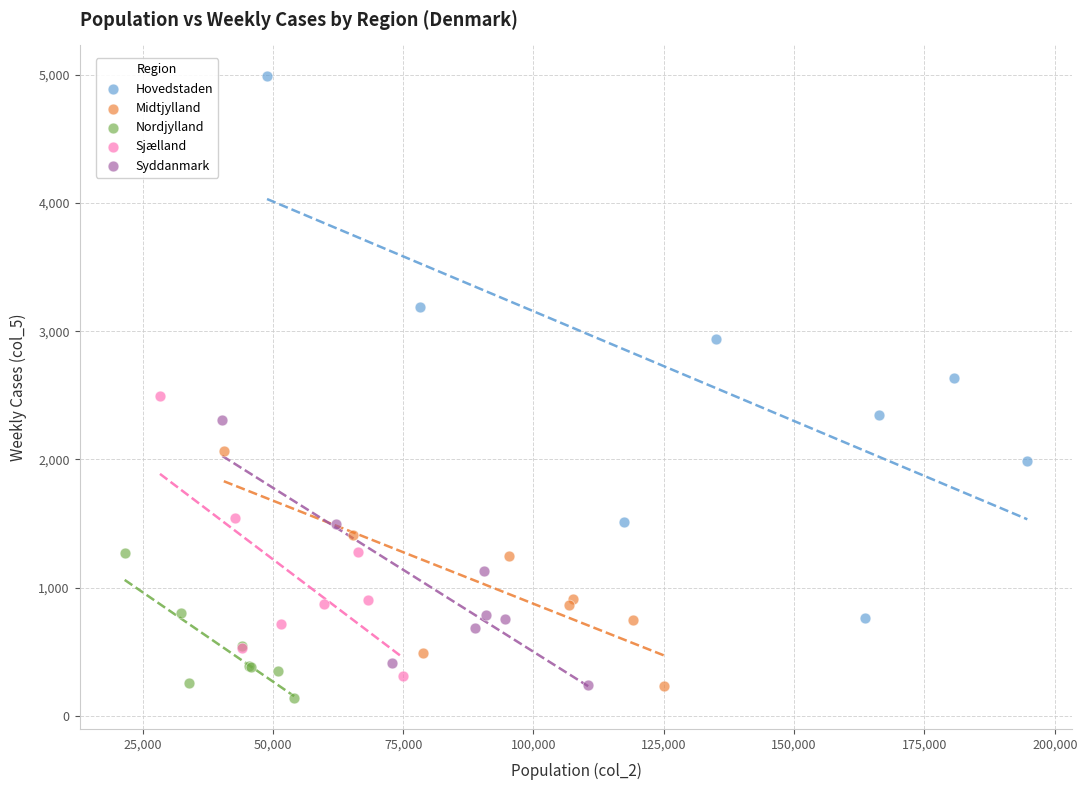

Which series has the widest spread of Y values?

Hovedstaden